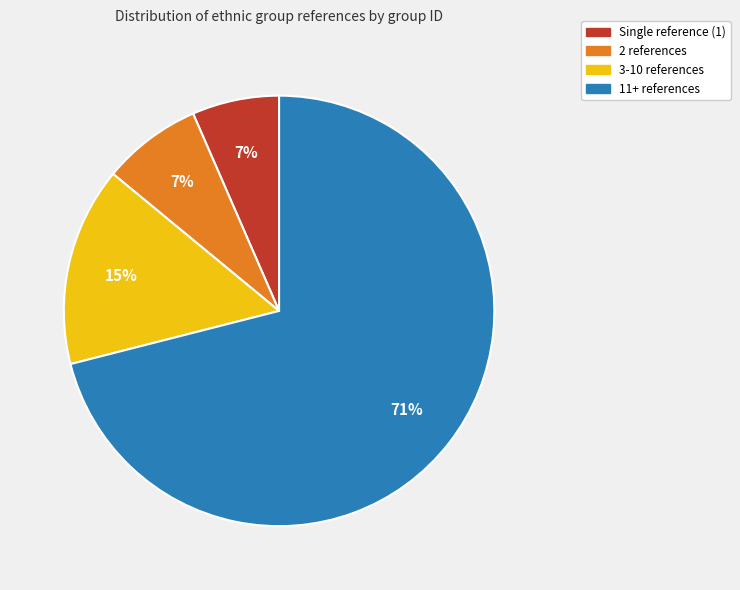

Which category accounts for the majority?

11+ references